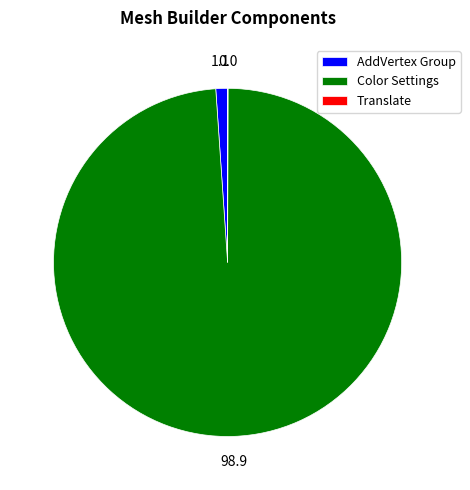

What is the largest slice in the pie chart?

Color Settings